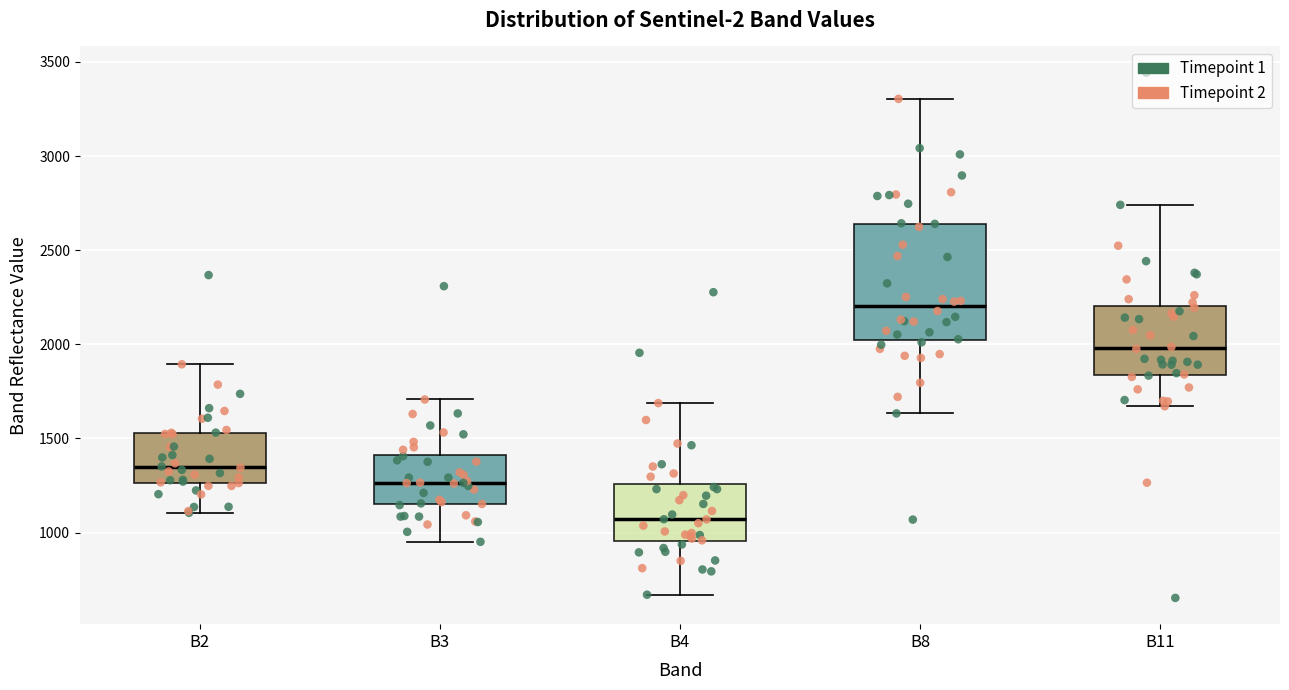

Reading left to right, transcribe this box plot: for each box, give where its median line is, the range the box spans, and where its two whiskers end, as read against the y-axis. The values are not printed on the chart, so give them approximately, as read against the axis.

B2: median 1350, box 1250 to 1550, whiskers 1100 to 1900
B3: median 1250, box 1150 to 1400, whiskers 950 to 1700
B4: median 1050, box 950 to 1250, whiskers 650 to 1700
B8: median 2200, box 2000 to 2650, whiskers 1650 to 3300
B11: median 2000, box 1850 to 2200, whiskers 1650 to 2750